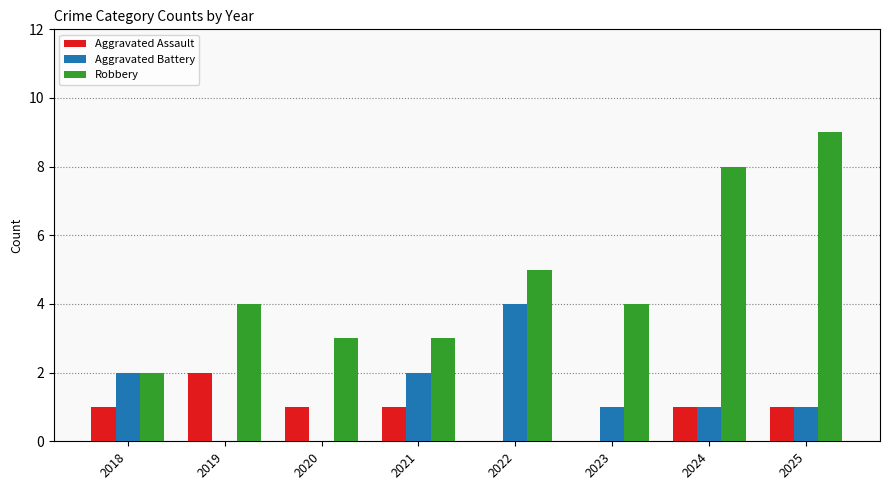

The value of Robbery at 2025 is 9. True or false?

True